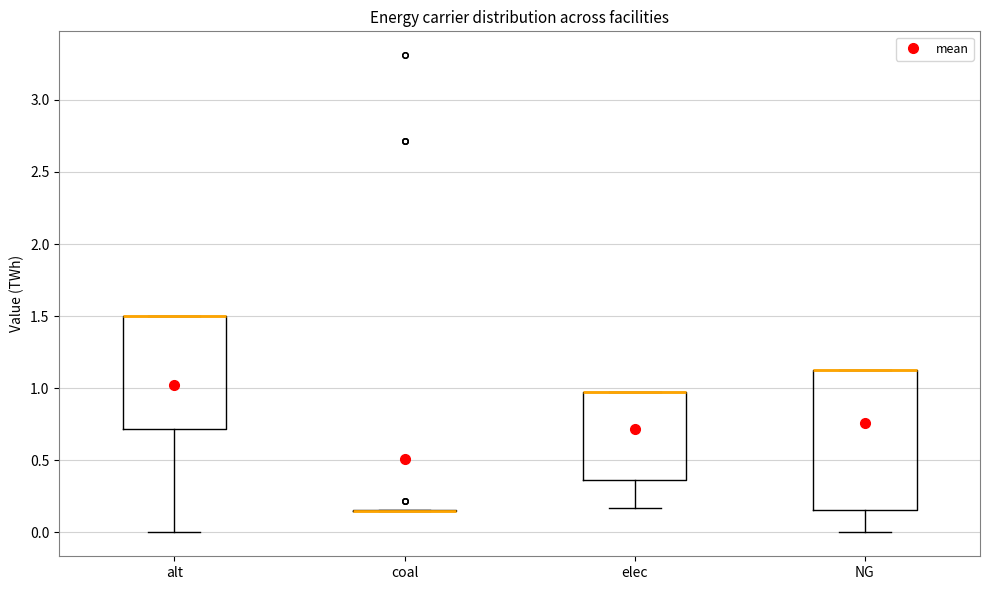

Reading left to right, read every box against the y-axis: the position of its median line, the range the box covers, and the ends of its whiskers. The values are not printed on the chart, so give them approximately, as read against the axis.

alt: median 1.50 (drawn on the box's upper edge), box 0.70 to 1.50, whiskers 0.00 to 1.50
coal: box collapsed to a line at 0.15, whiskers 0.15 to 0.15
elec: median 1.00 (drawn on the box's upper edge), box 0.35 to 1.00, whiskers 0.15 to 1.00
NG: median 1.15 (drawn on the box's upper edge), box 0.15 to 1.15, whiskers 0.00 to 1.15